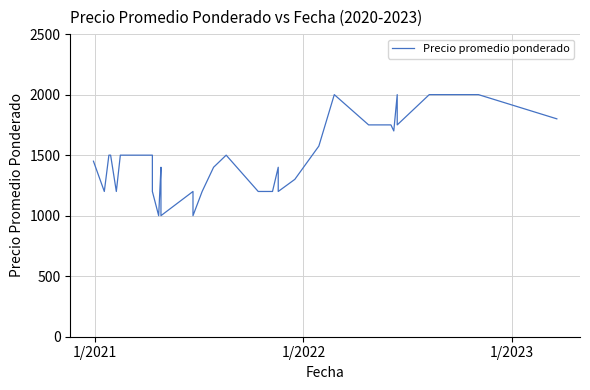

What is the value of the 11th point from the left?

1000